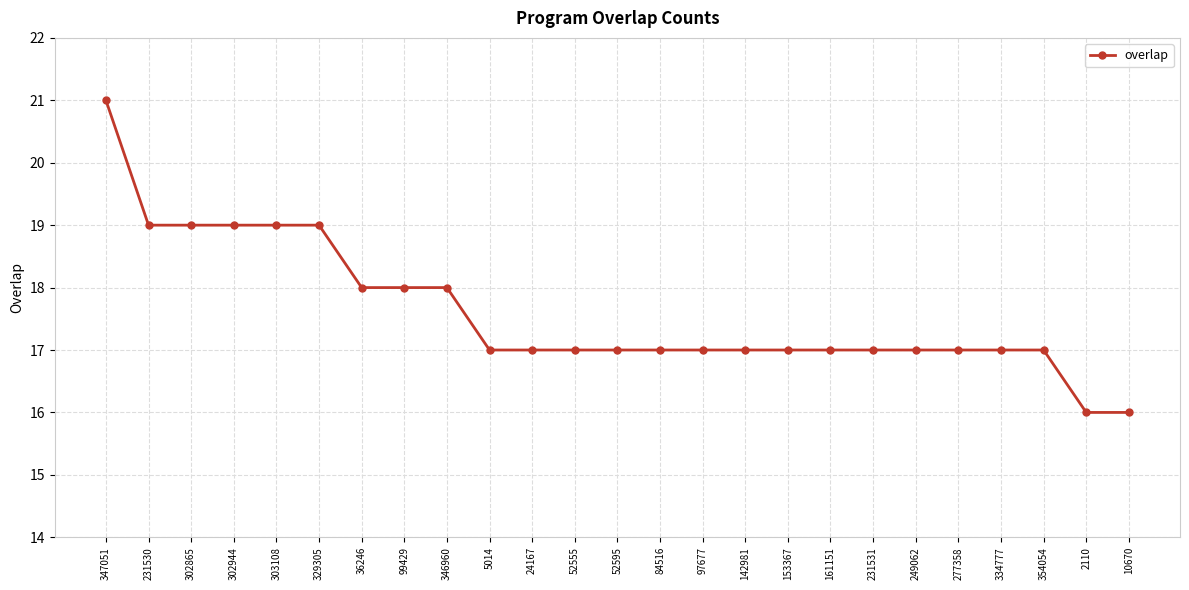

How many lines are shown in the chart?

1